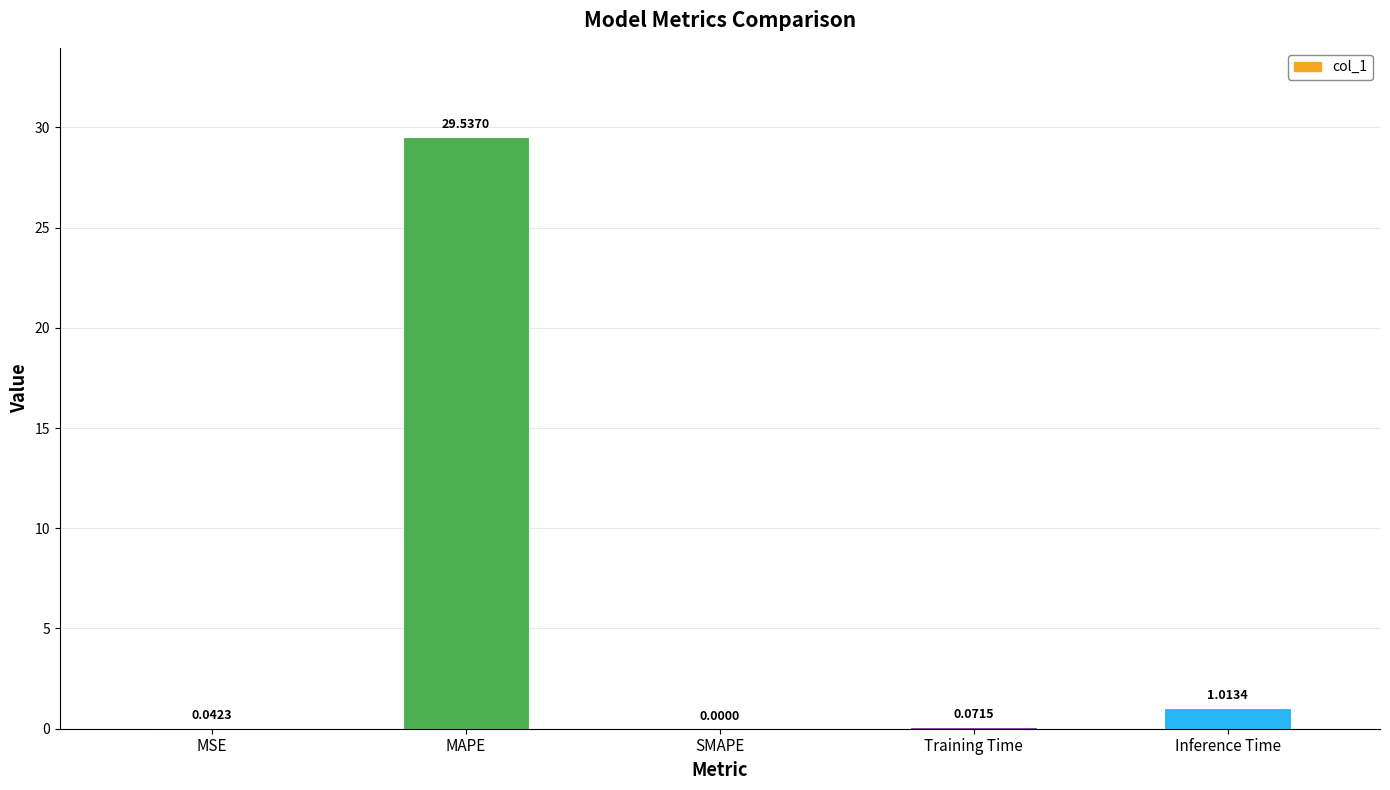

Count the number of values greater than 0.

4